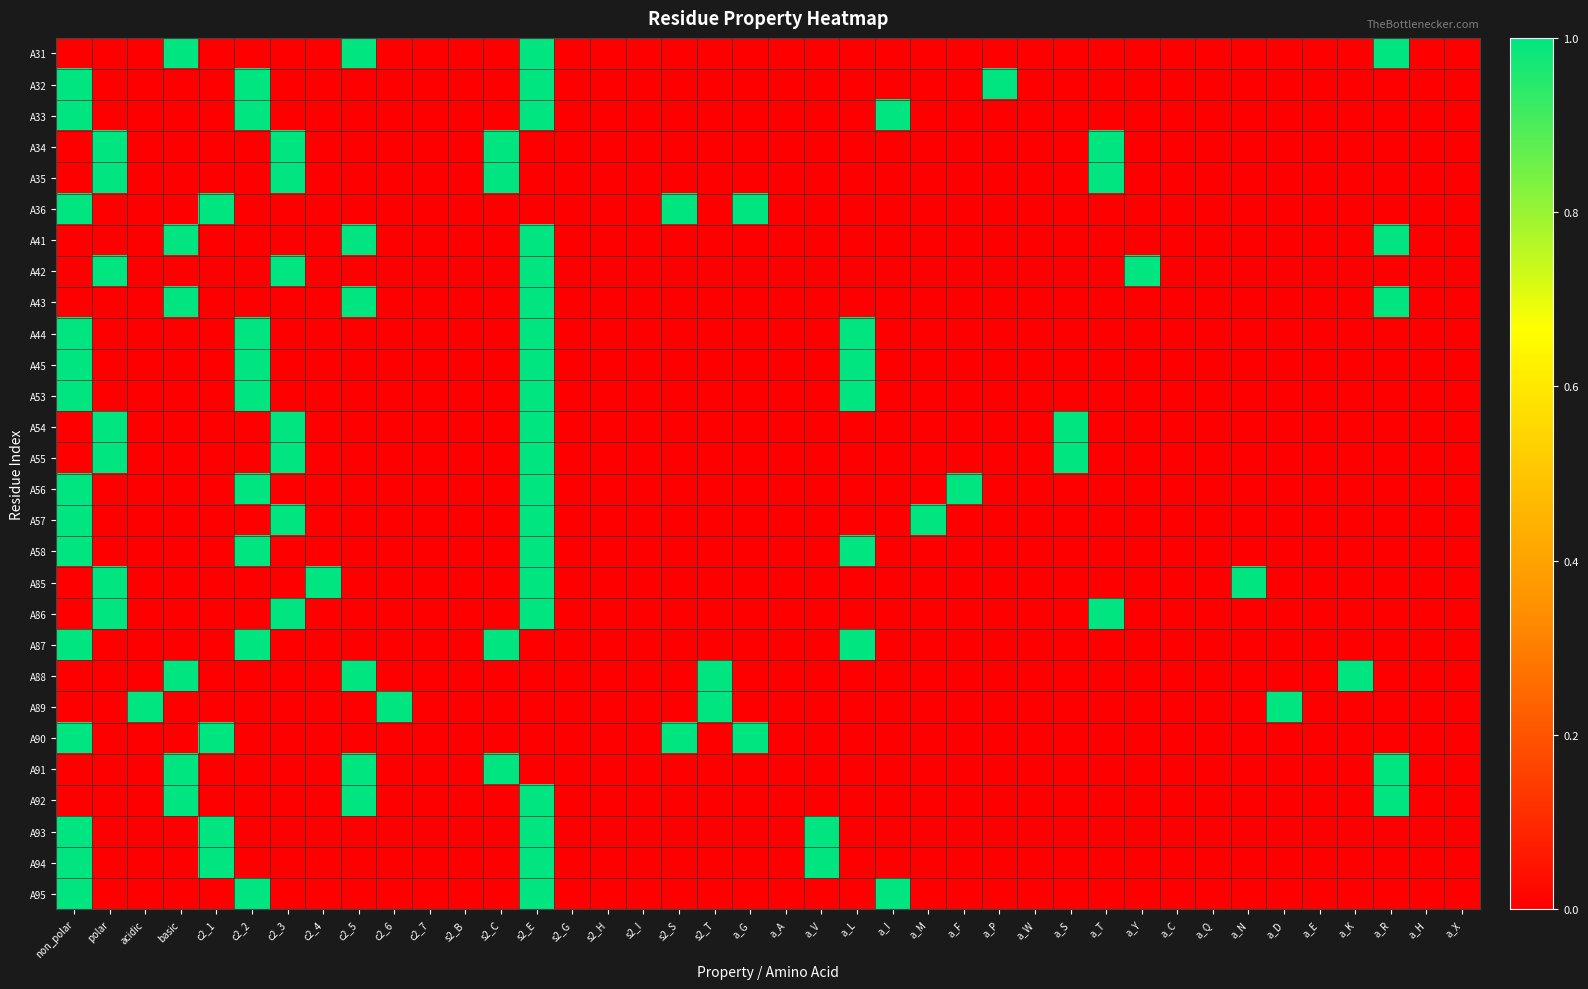

How many series are shown in this chart?

28